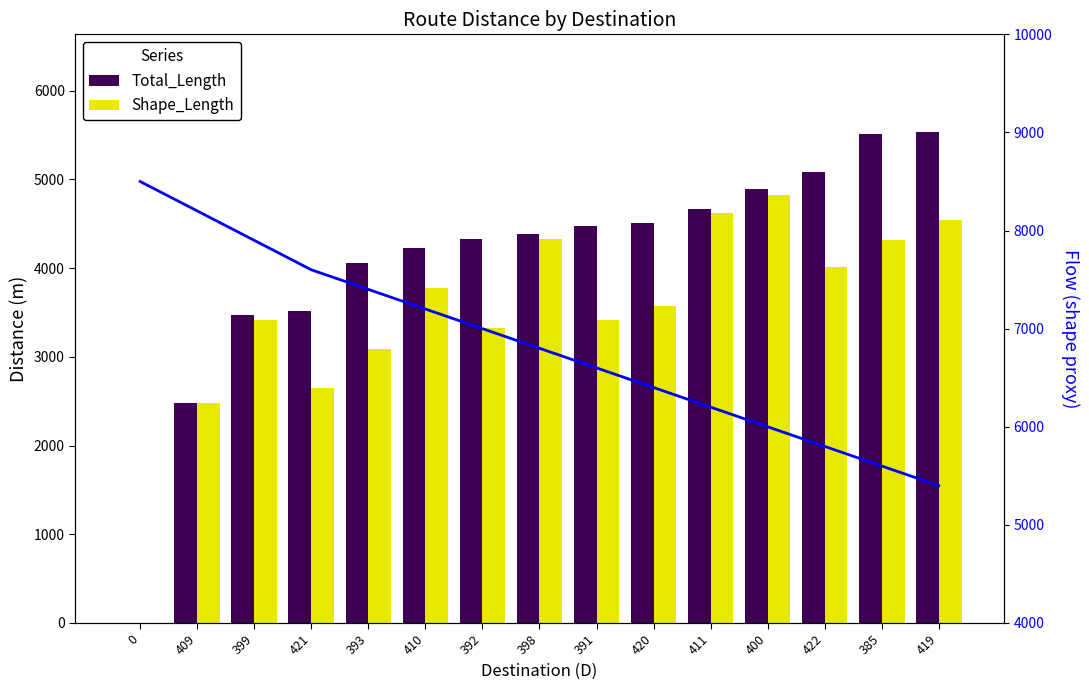

At which label does Shape_Length first exceed 3568?

410